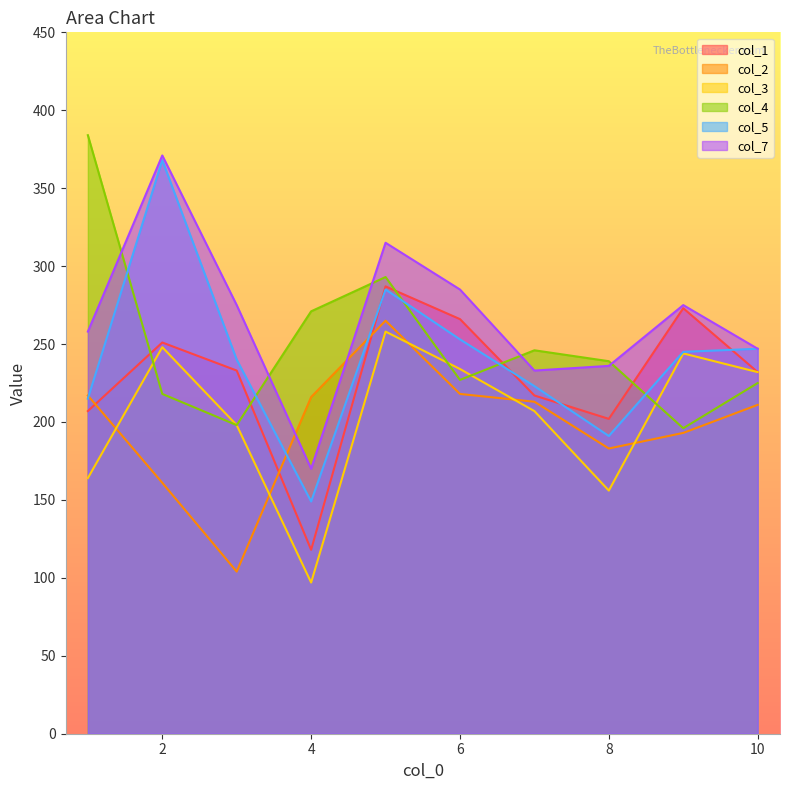

Which series has the largest total across all categories?

col_7